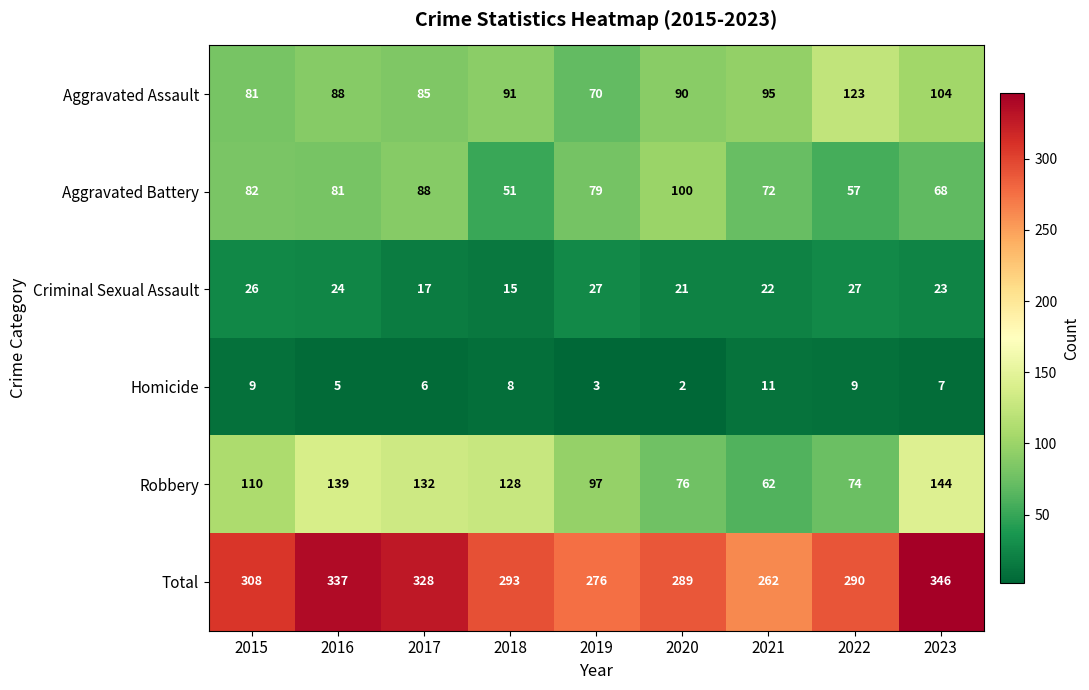

At how many categories does at least one series exceed 63?

9